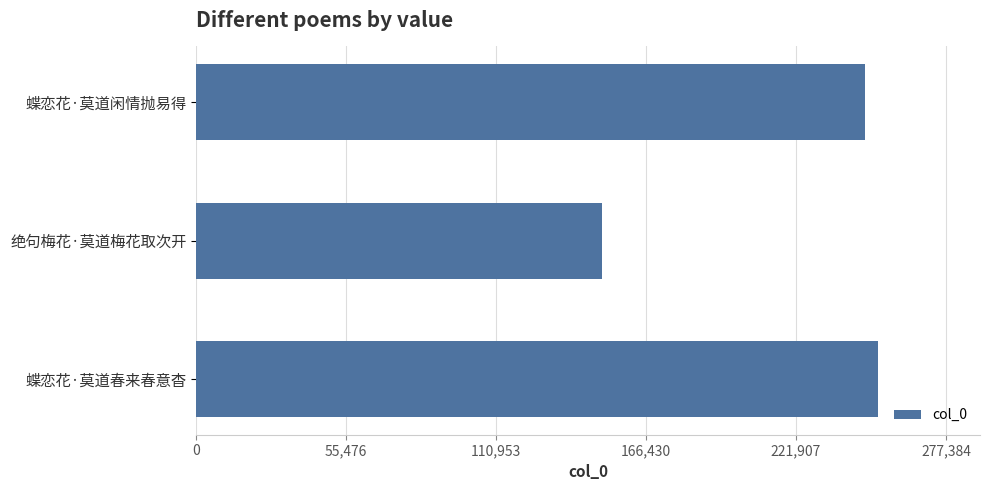

List the labels in order of value, largest first.

蝶恋花·莫道春来春意杳, 蝶恋花·莫道闲情抛易得, 绝句梅花·莫道梅花取次开